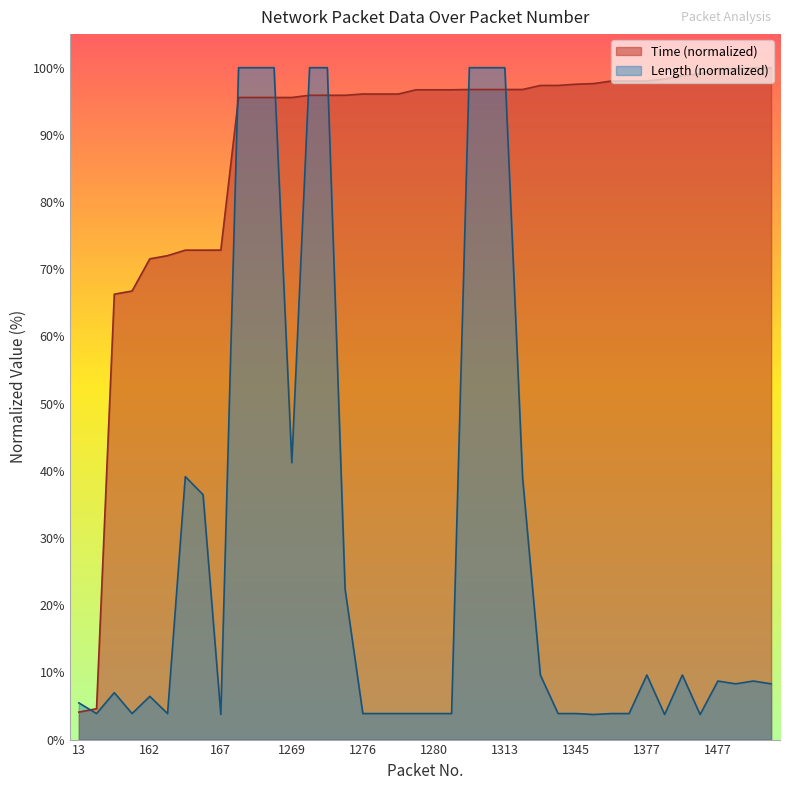

What is the difference between the highest and lowest values at 1398?

94.6